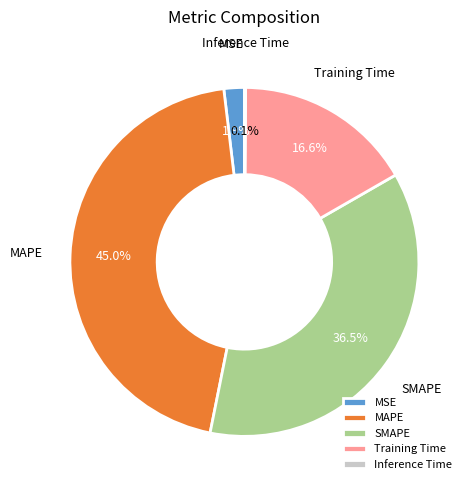

Is there any slice that represents more than half of the pie?

No